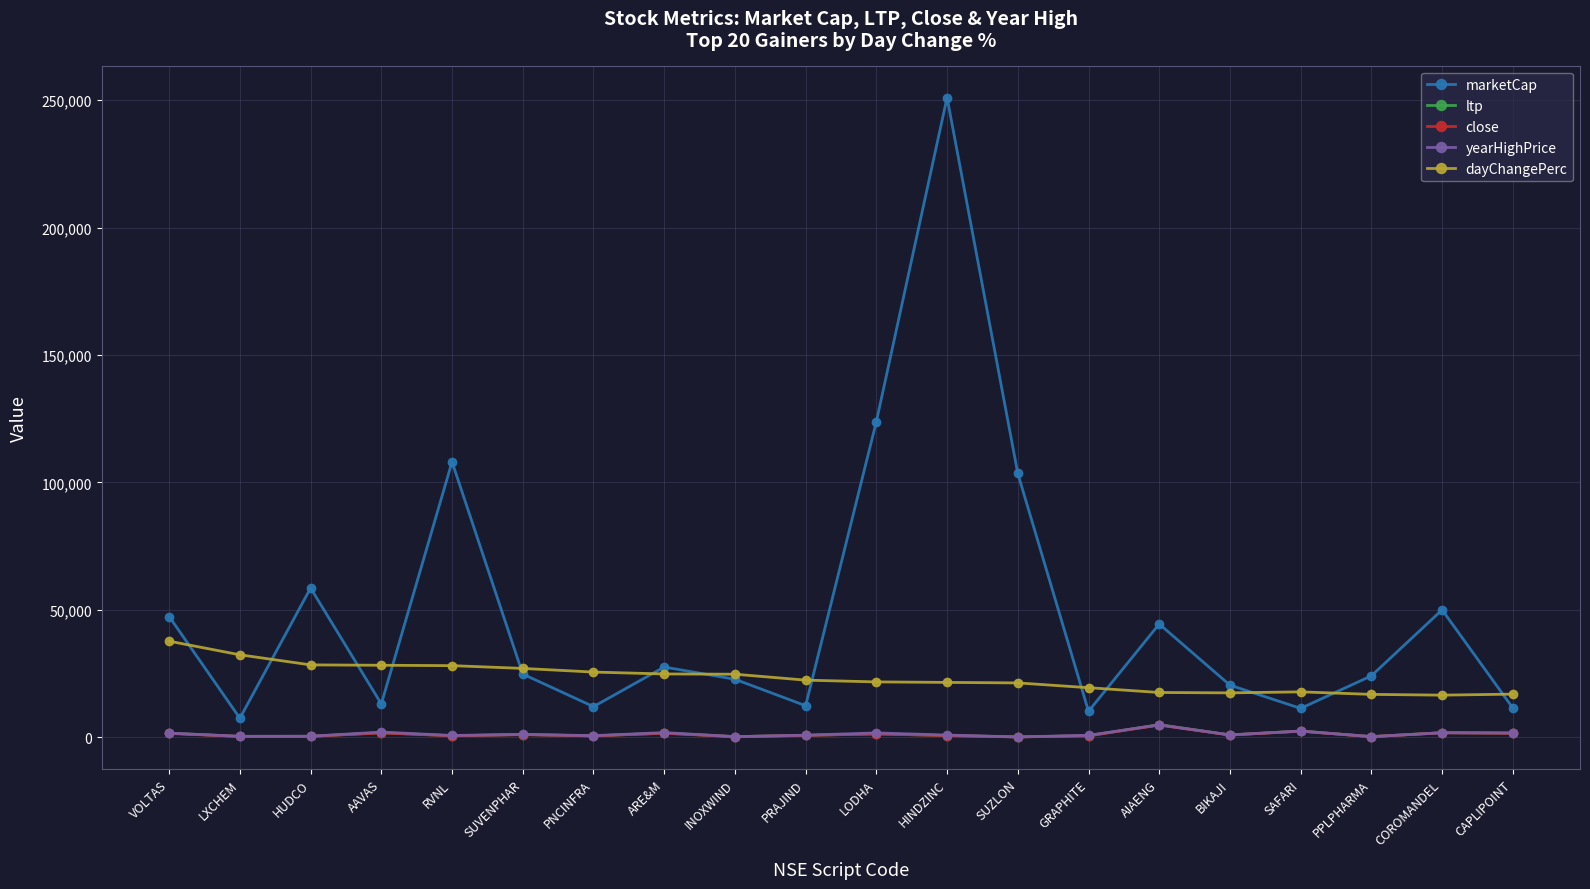

True or false: ltp has more than 1 interior local peaks.

True